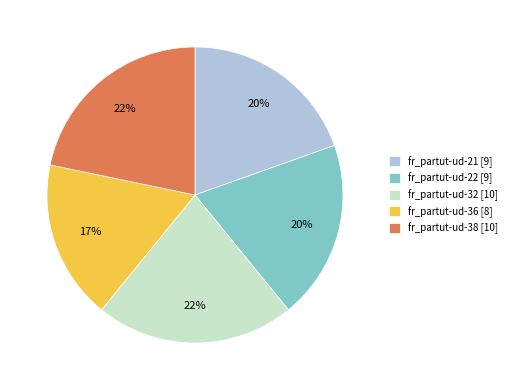

How many slices are in this pie chart?

5